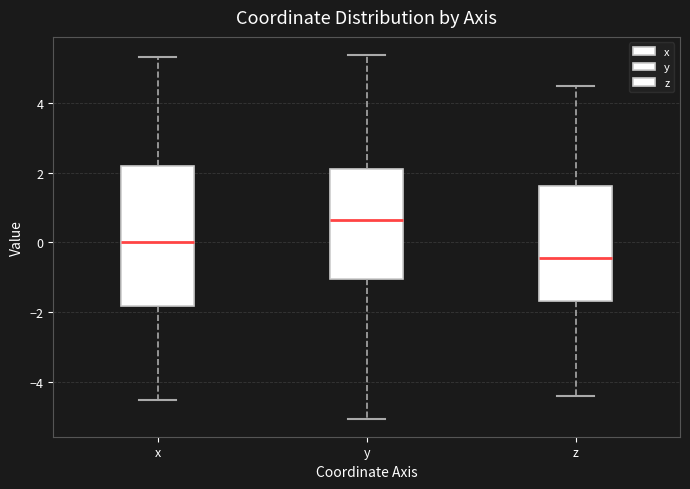

Which box's median line is the lowest?

z